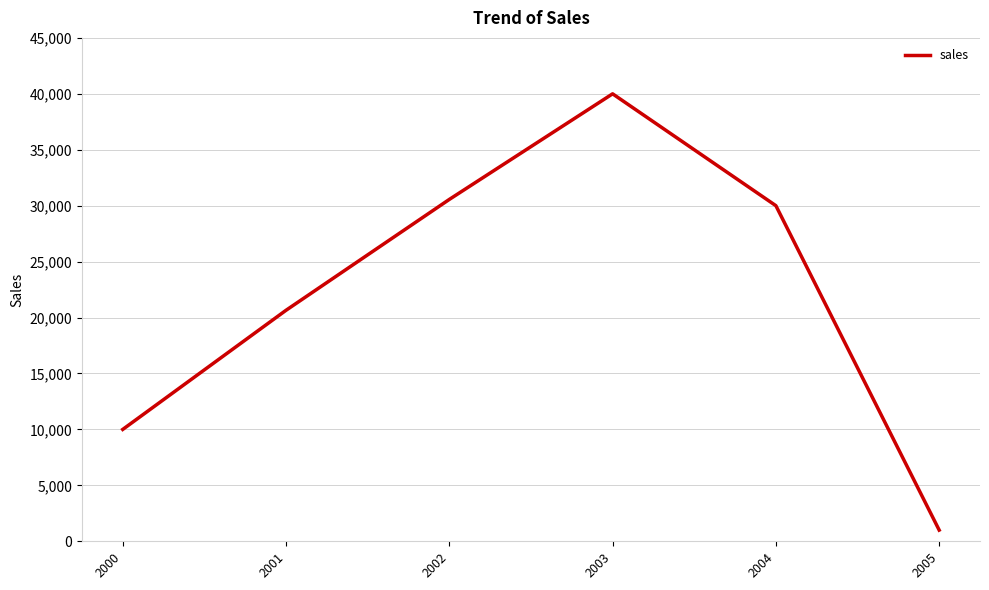

At which category does the data reach its first local peak?

2003